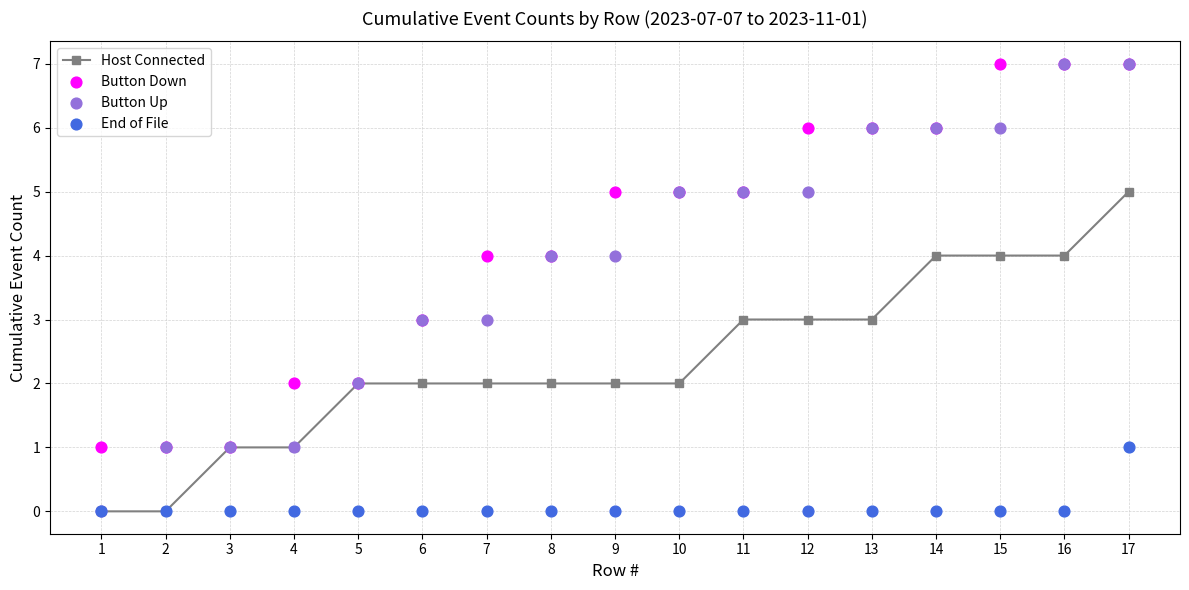

At how many categories does at least one series exceed 4?

9